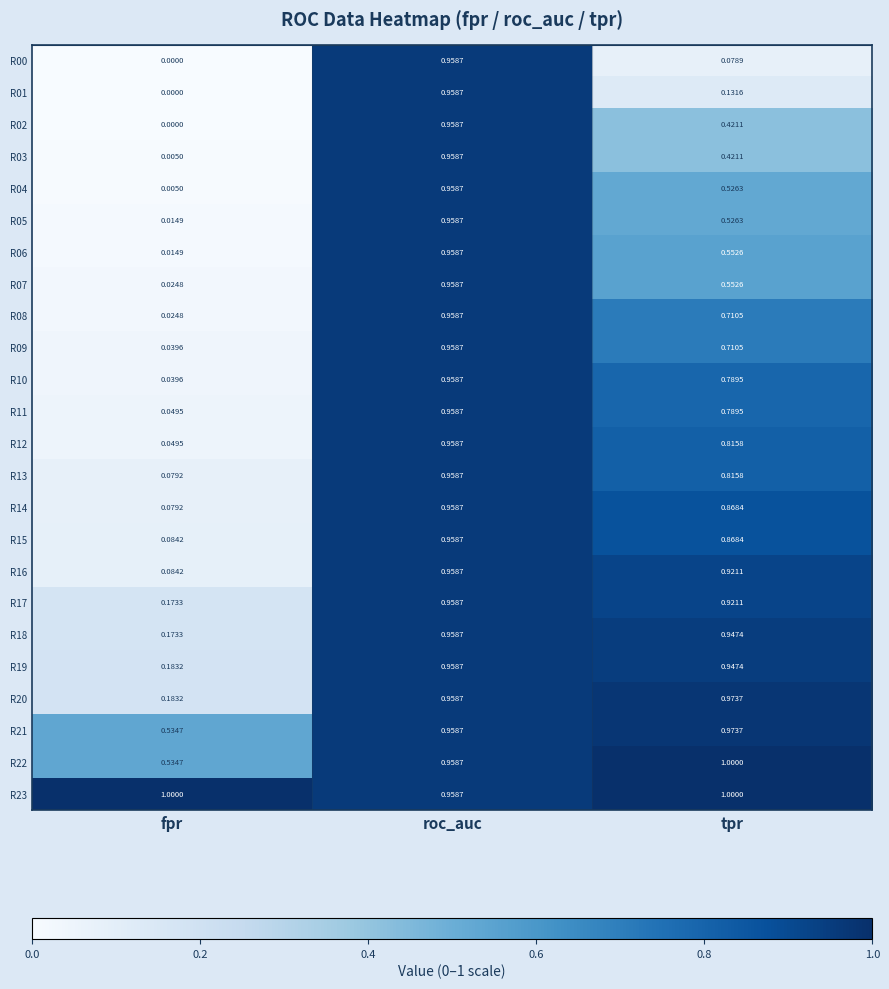

List the labels in order of R06 value, smallest first.

fpr, tpr, roc_auc